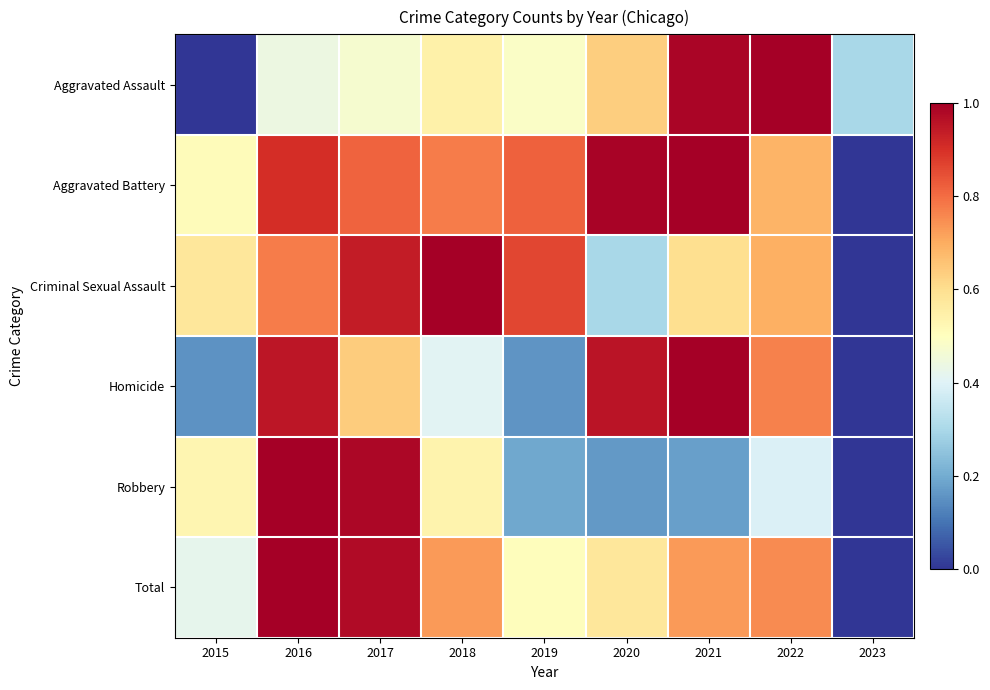

At 2020, list the series in order from largest to smallest.

Aggravated Battery, Homicide, Aggravated Assault, Total, Criminal Sexual Assault, Robbery